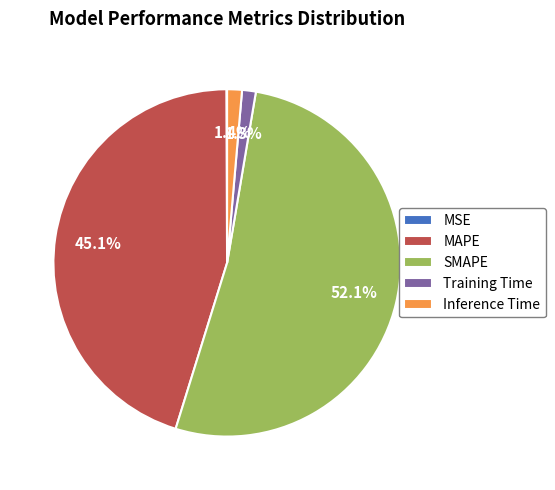

Which has a higher value, MAPE or Inference Time?

MAPE